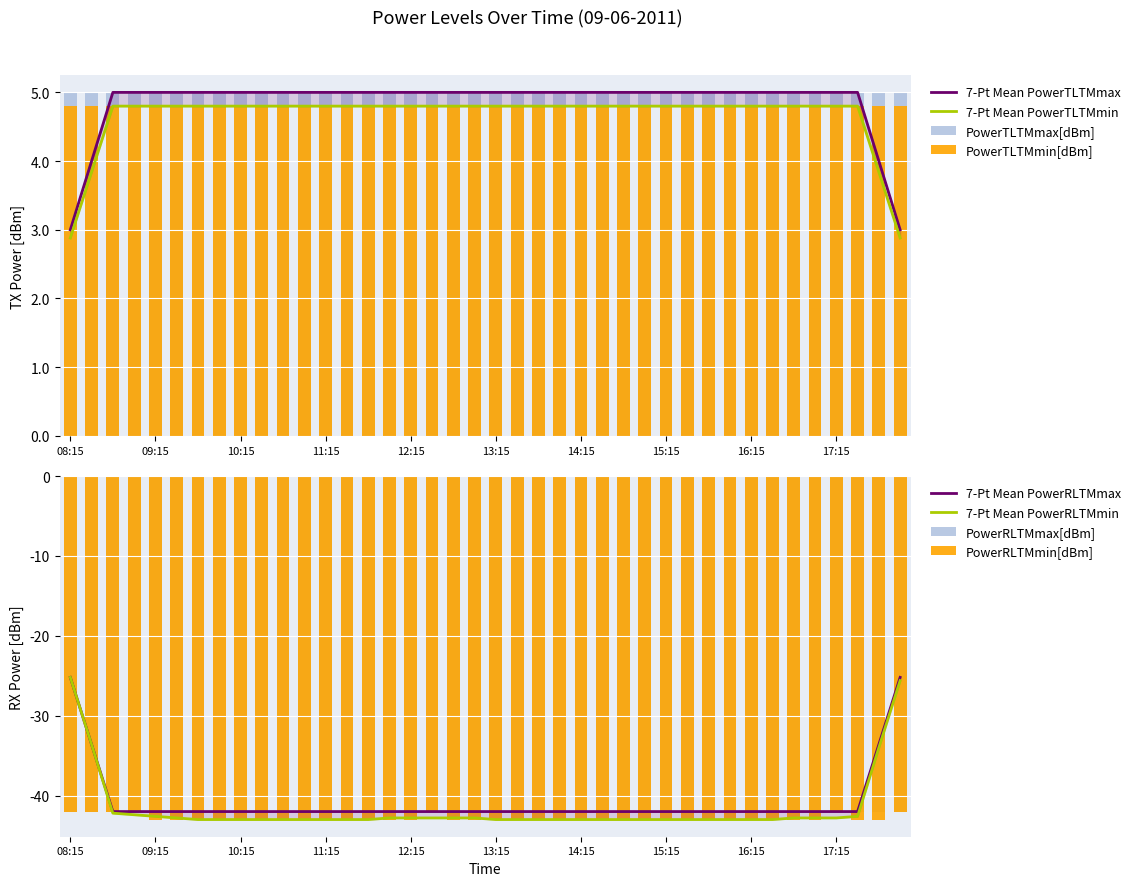

What is the minimum value shown in the chart?

-43.0